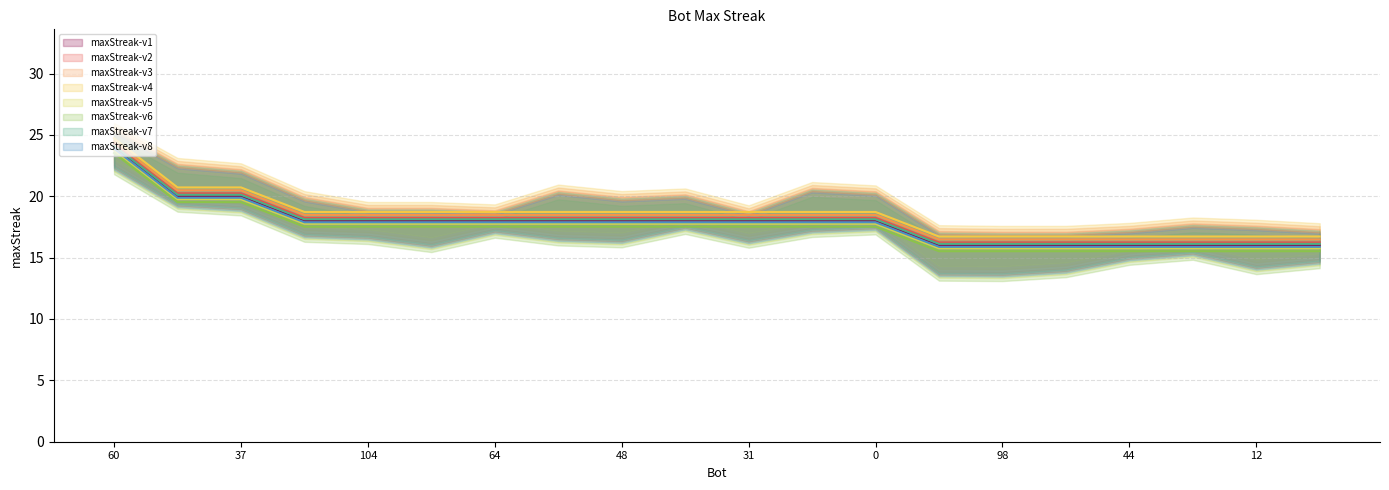

Which has a higher value, 111 or 48?

48